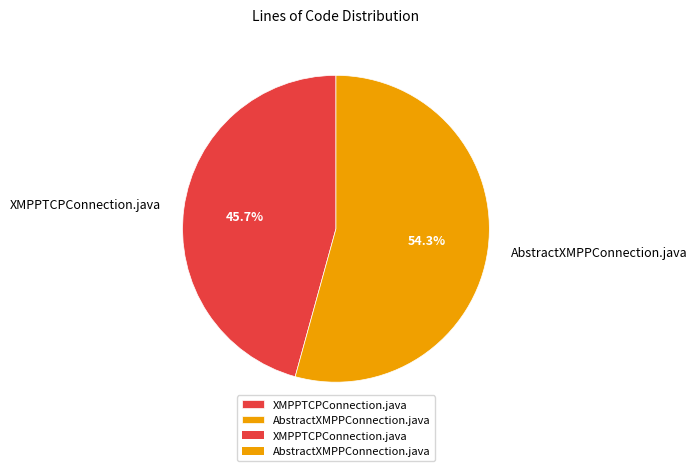

To the nearest percent, what is the average slice percentage?

50%